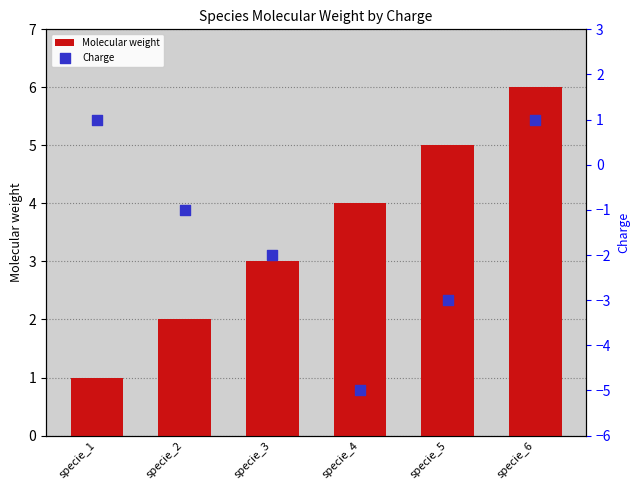

What is the total value across all series at specie_5?

2